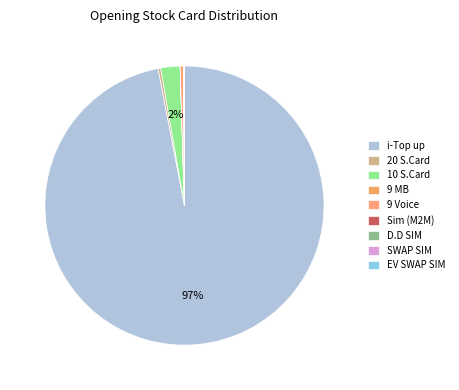

Rank the categories by value from lowest to highest.

D.D SIM, EV SWAP SIM, 9 MB, Sim (M2M), SWAP SIM, 20 S.Card, 9 Voice, 10 S.Card, i-Top up